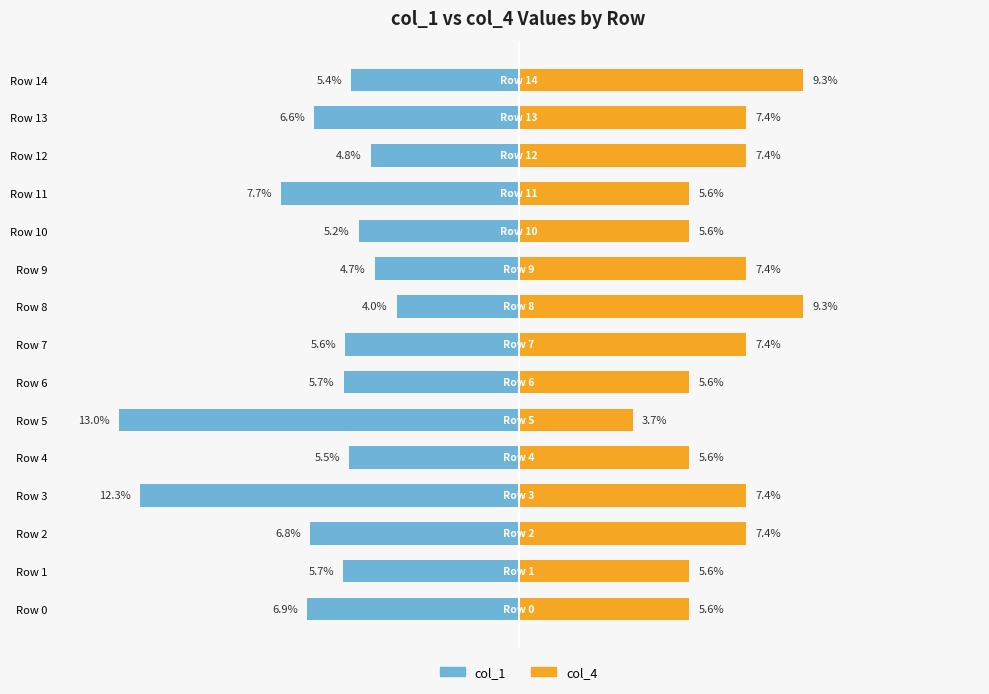

Rank the series at Row 2 from lowest to highest value.

col_1, col_4